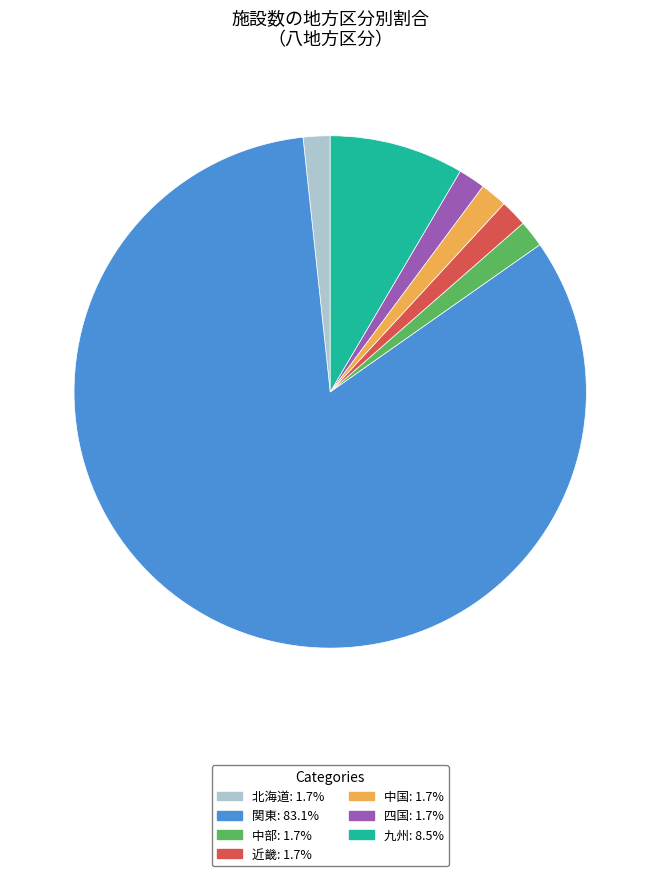

Which slice is the largest?

関東